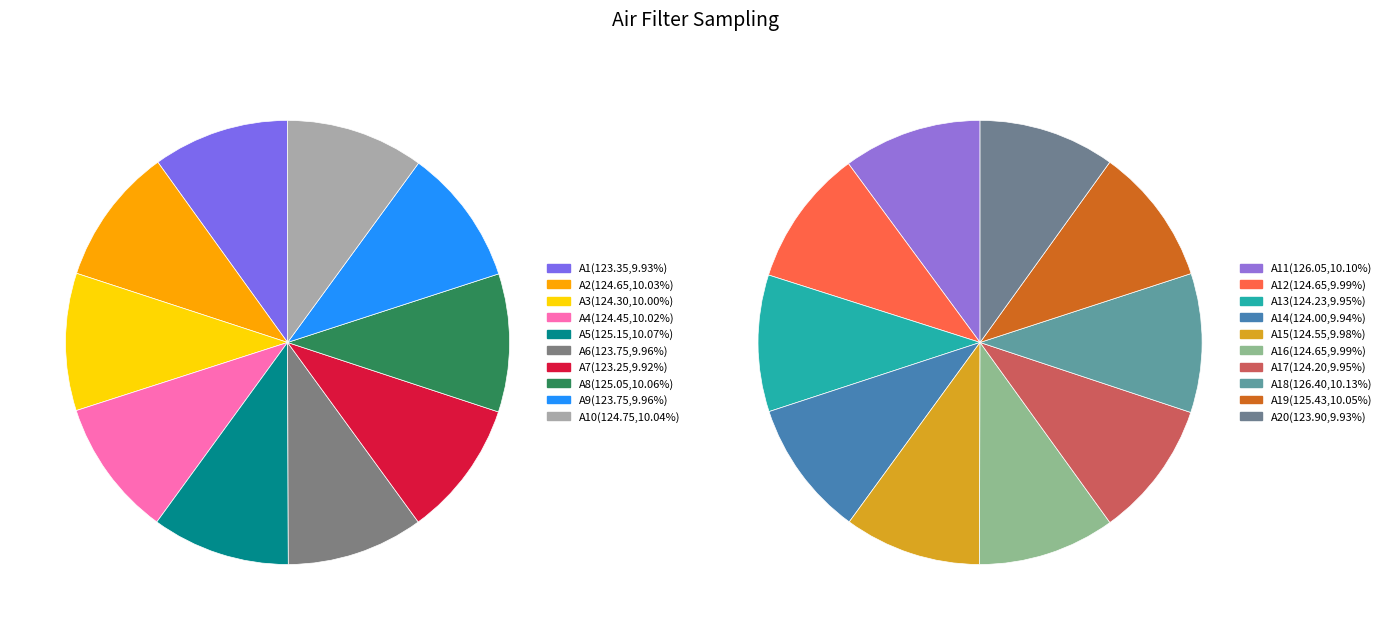

What portion of the pie excludes A3?

95.0%